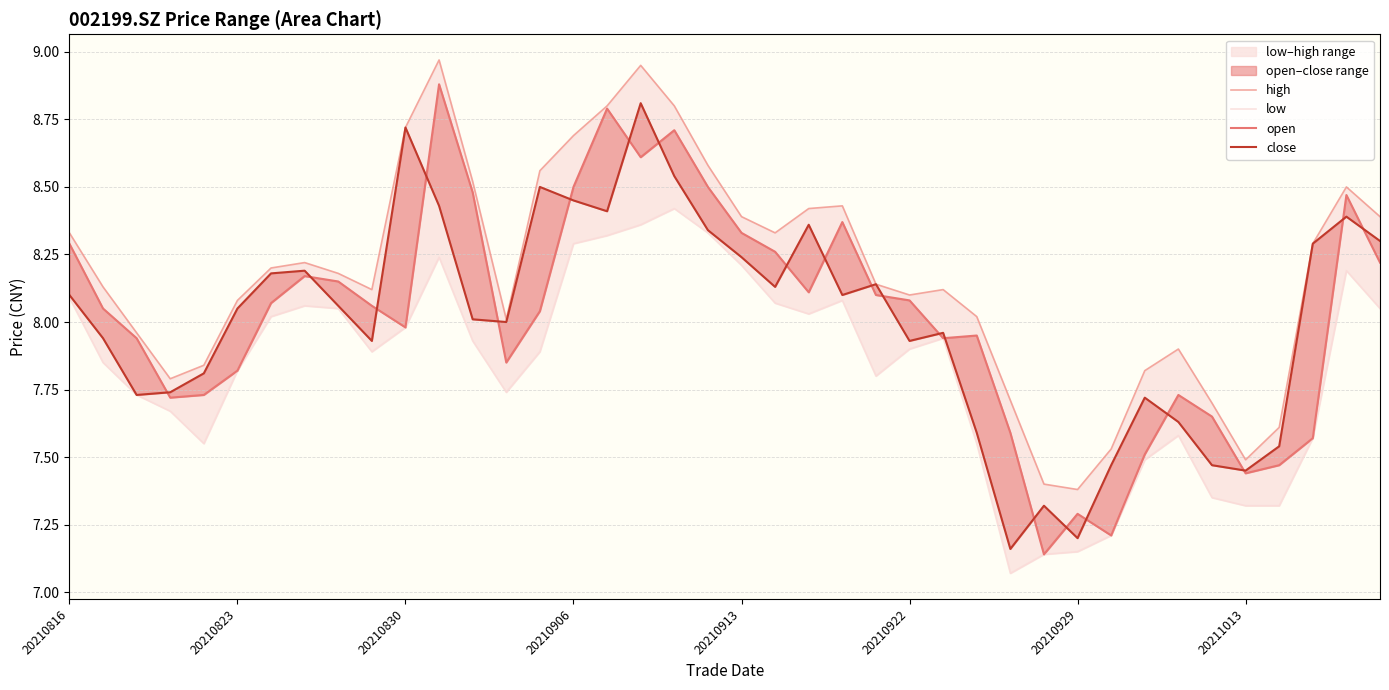

What is the minimum value for close?

7.2